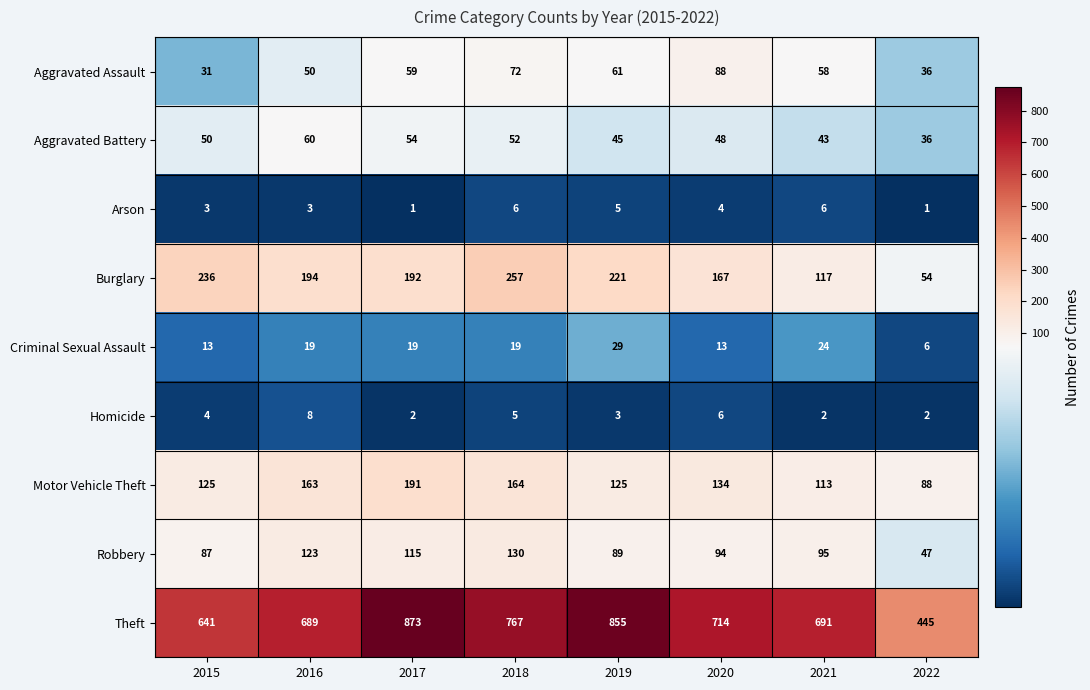

At which label does Theft first exceed 714?

2017